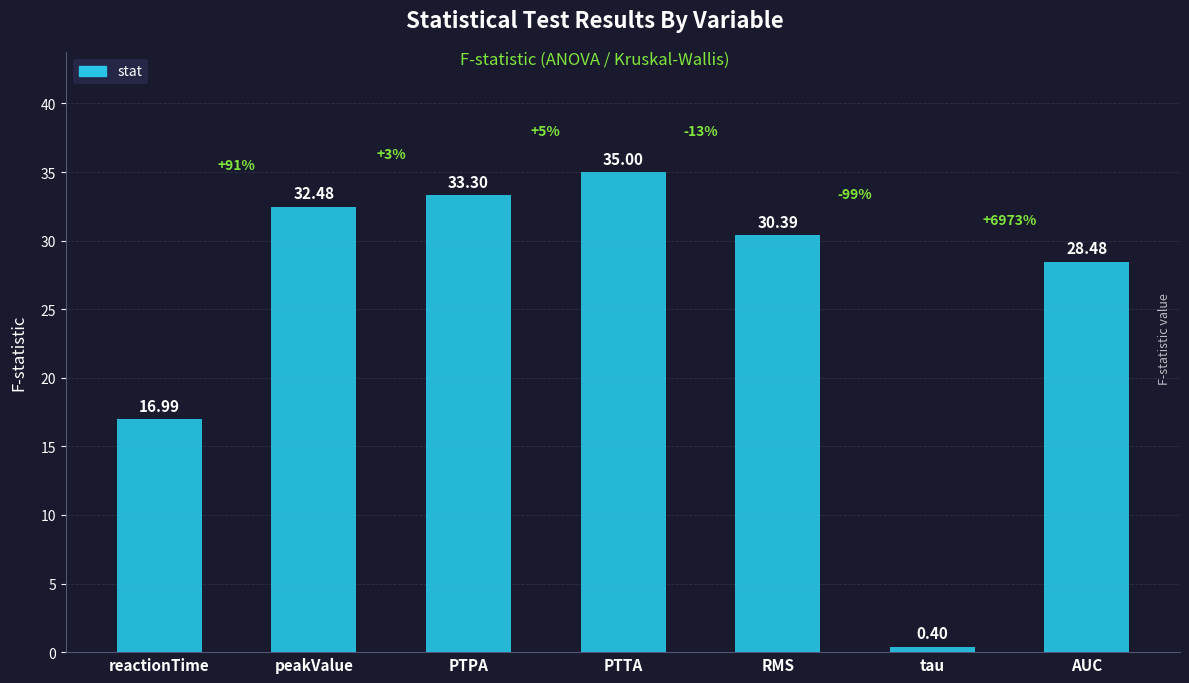

Which label corresponds to the smallest value in the chart?

tau